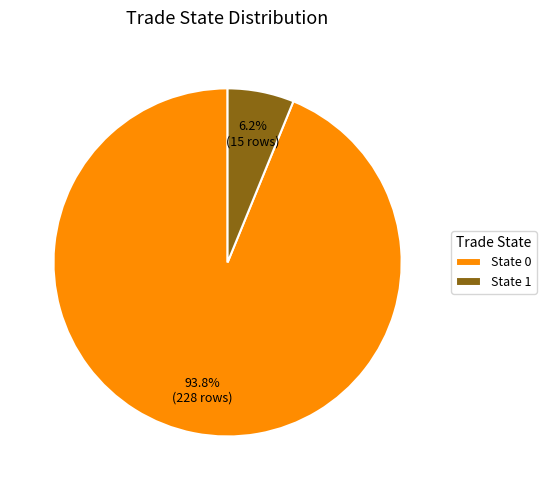

Which category has the smallest portion of the pie?

State 1